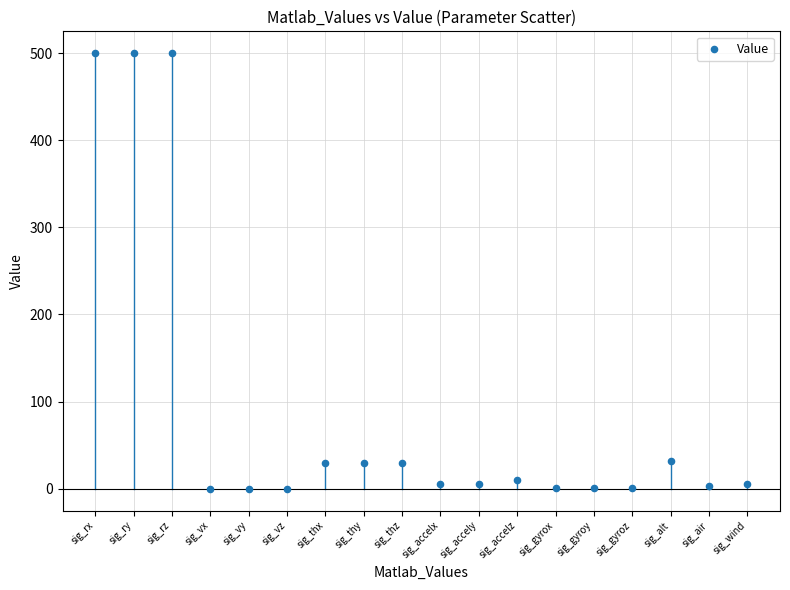

What is the range of Y values (max minus min)?

499.8